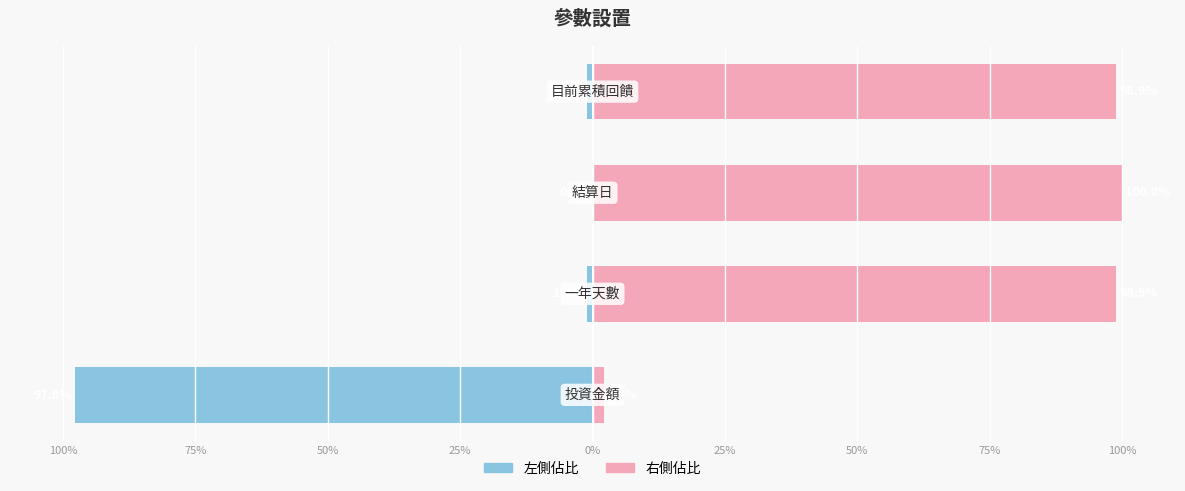

Reading right to left, extract all data points from this chart.

col_1 (左側佔比): -1.1	-0.0	-1.1	-97.8
col_1 (右側佔比): 98.9	100.0	98.9	2.2